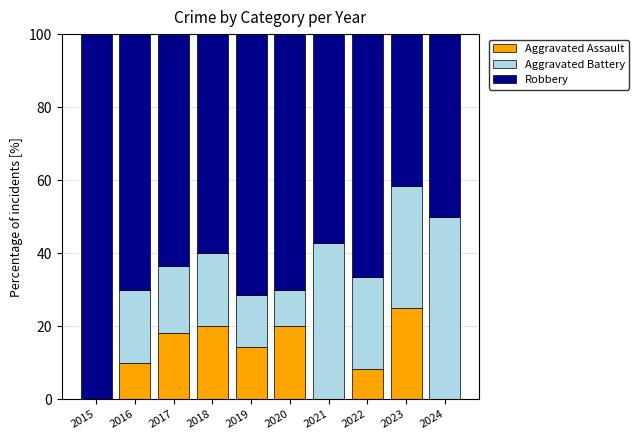

The value of Aggravated Assault at 2019 is 14.3. True or false?

True